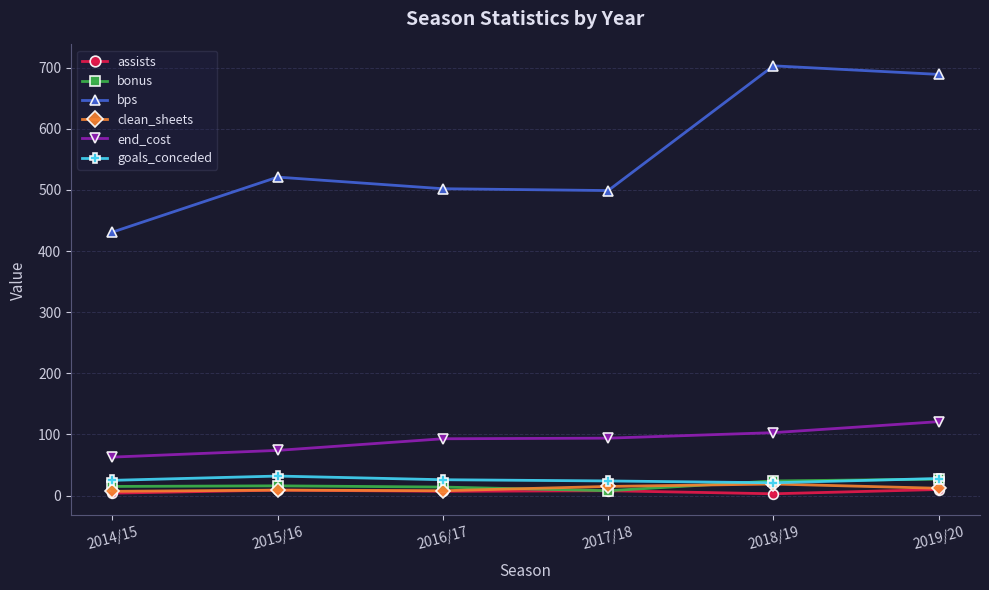

The value of bonus at 2019/20 is 27. True or false?

True